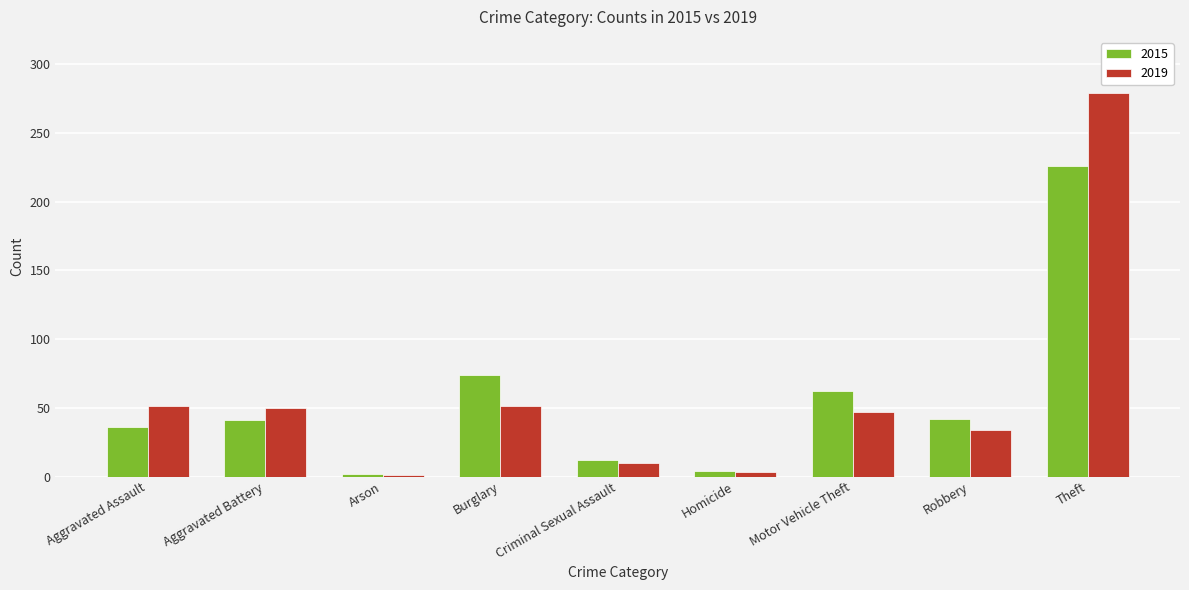

What is the average value of the 2019 series?

58